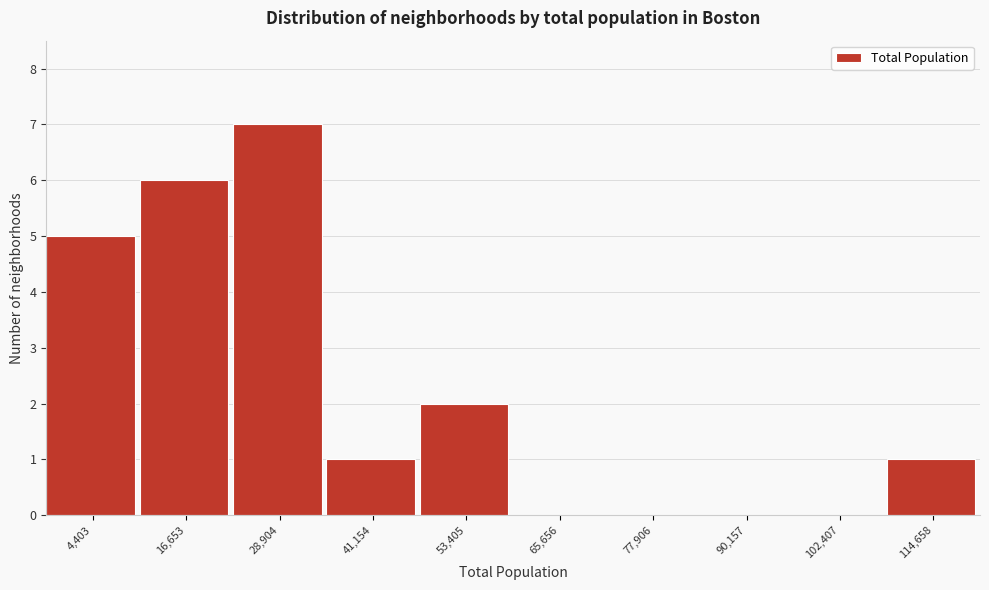

Reading left to right, transcribe all the data shown in this chart.

4,403=5	16,653=6	28,904=7	41,154=1	53,405=2	65,656=0	77,906=0	90,157=0	102,407=0	114,658=1